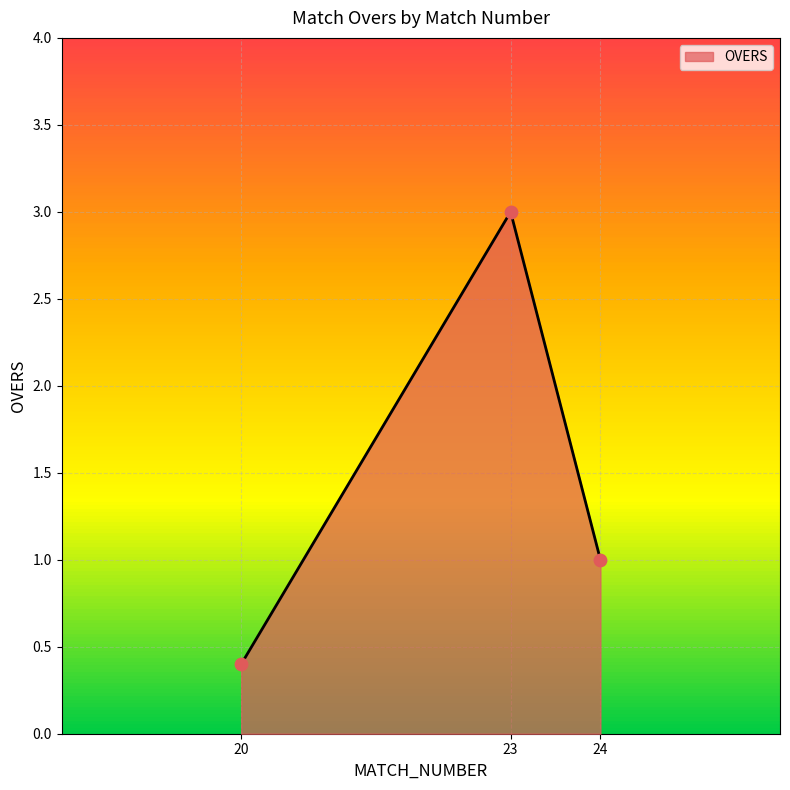

Which has a higher value, 24 or 23?

23